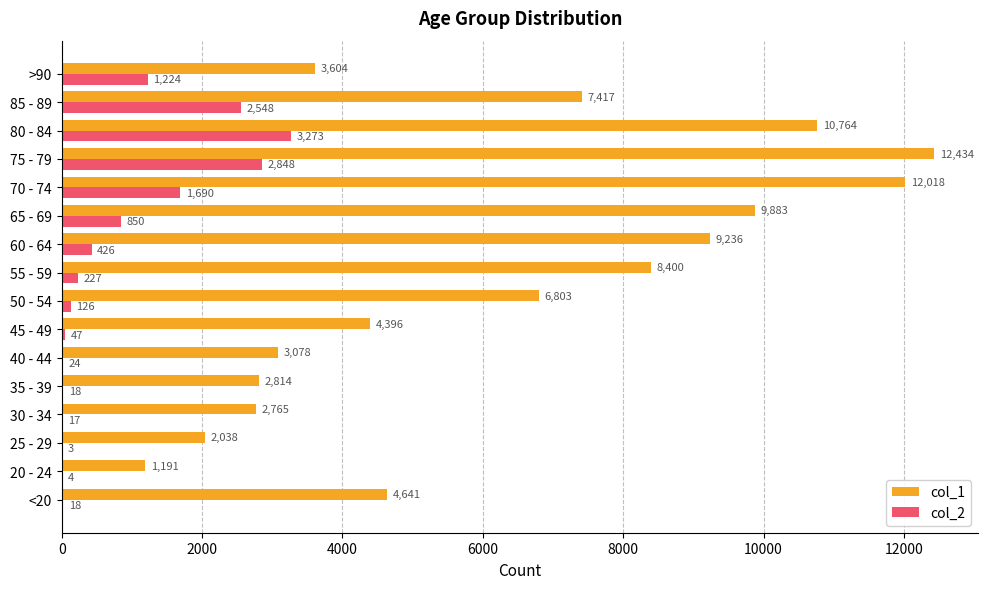

Which series has the largest total across all categories?

col_1